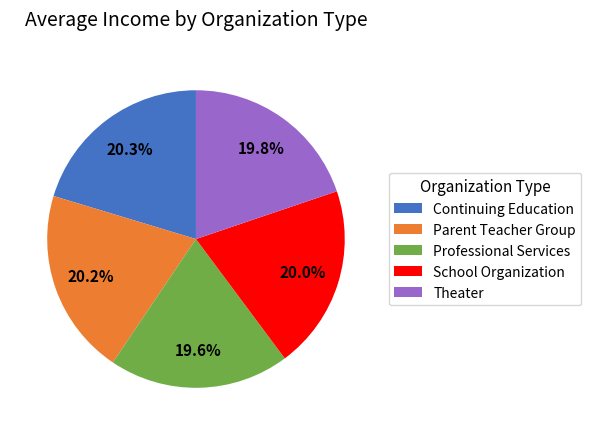

True or false: Professional Services accounts for 20% of the total.

True